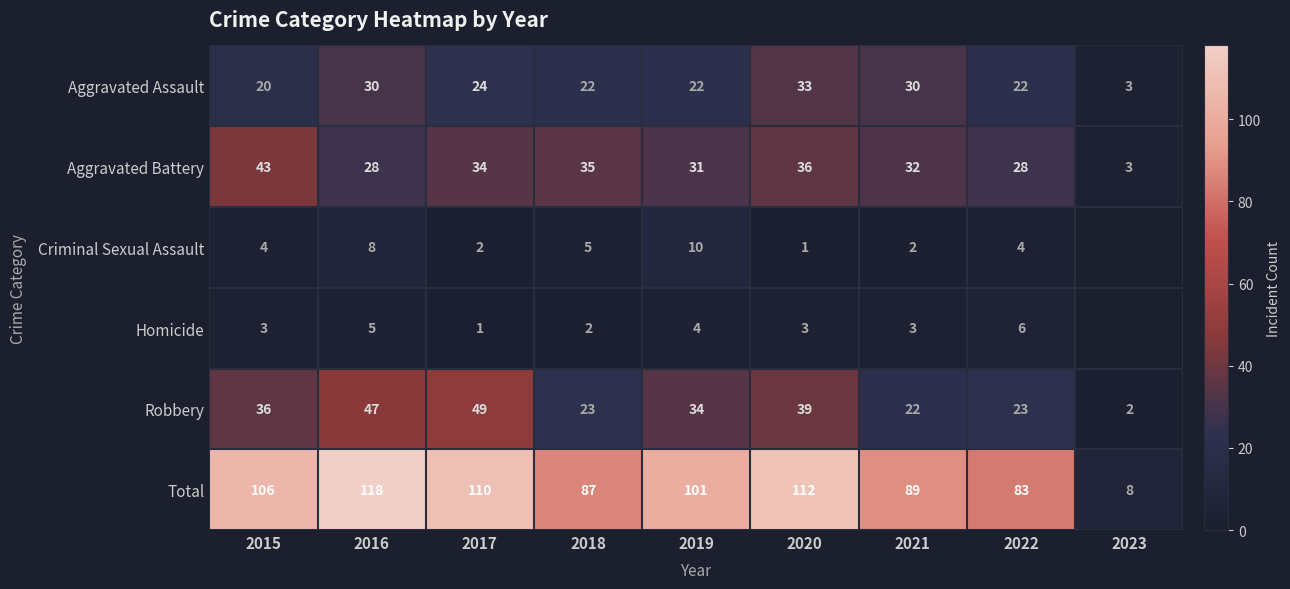

Is the value of Homicide at 2015 greater than the value of Robbery at 2022?

No